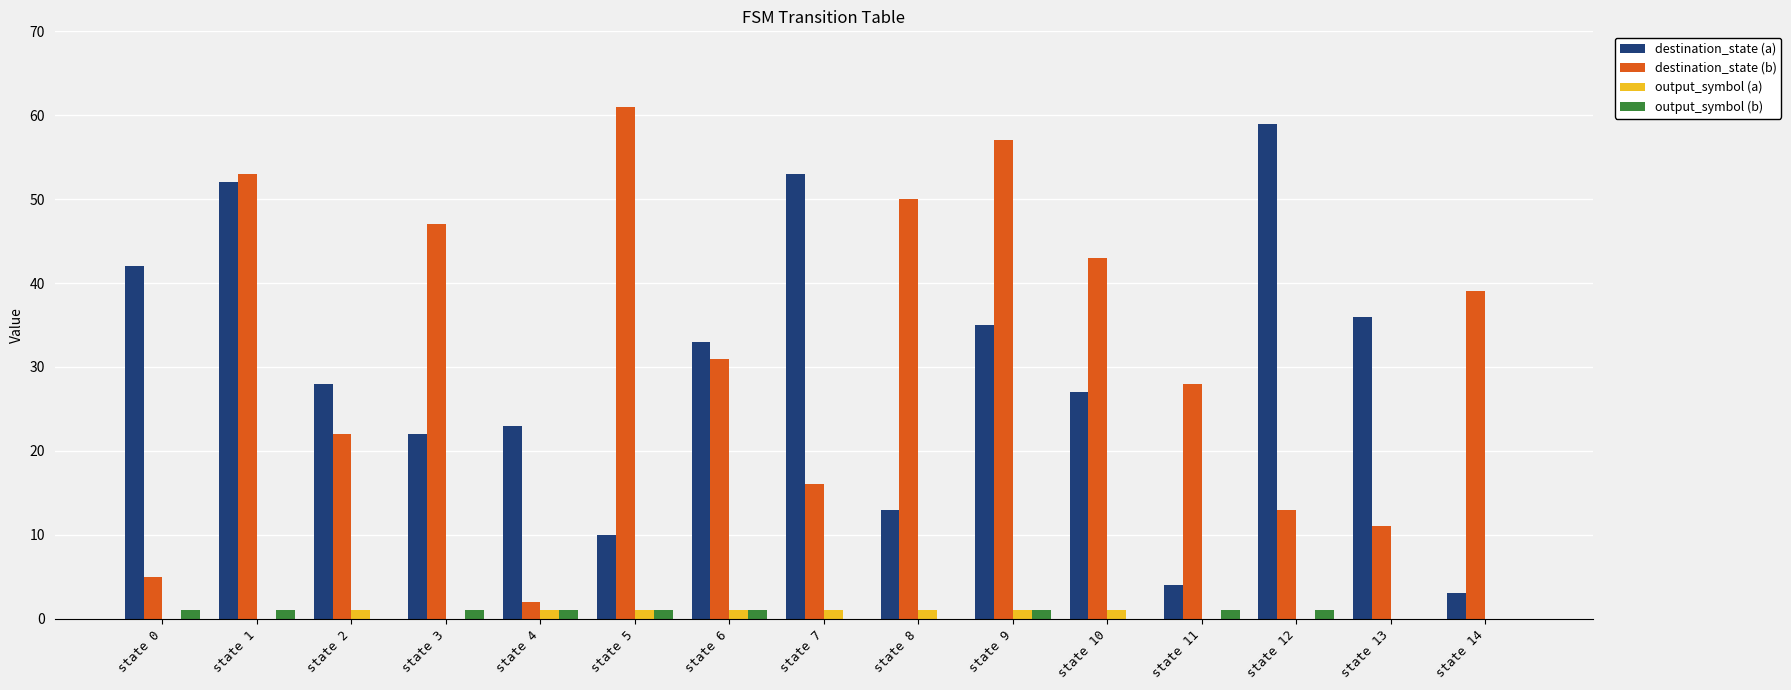

The destination_state (b) series shows 43 at state 10. True or false?

True